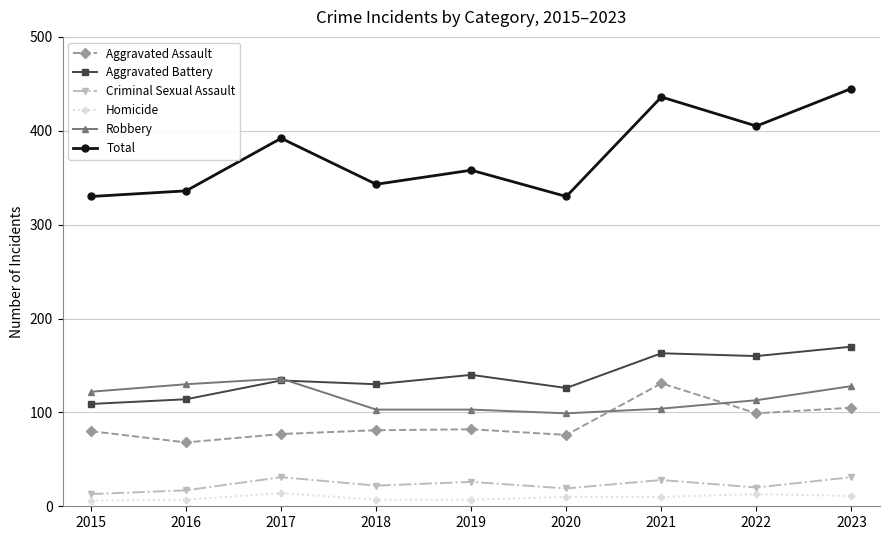

Which category has the highest value across all series?

2023